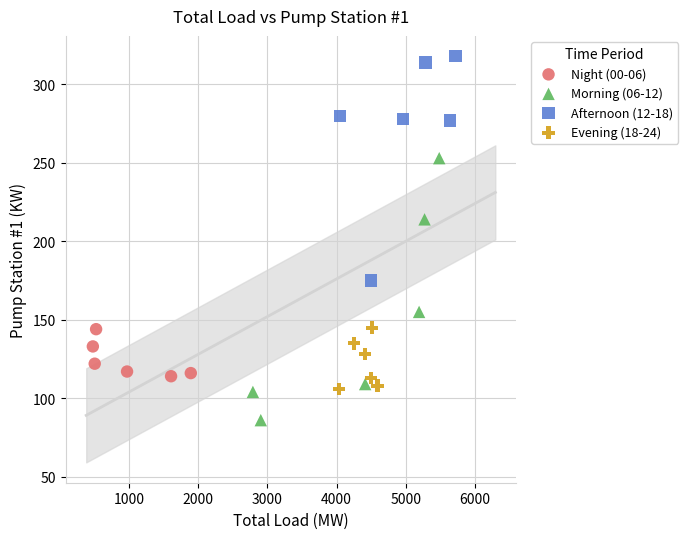

Which series has the widest spread of Y values?

Morning (06-12)